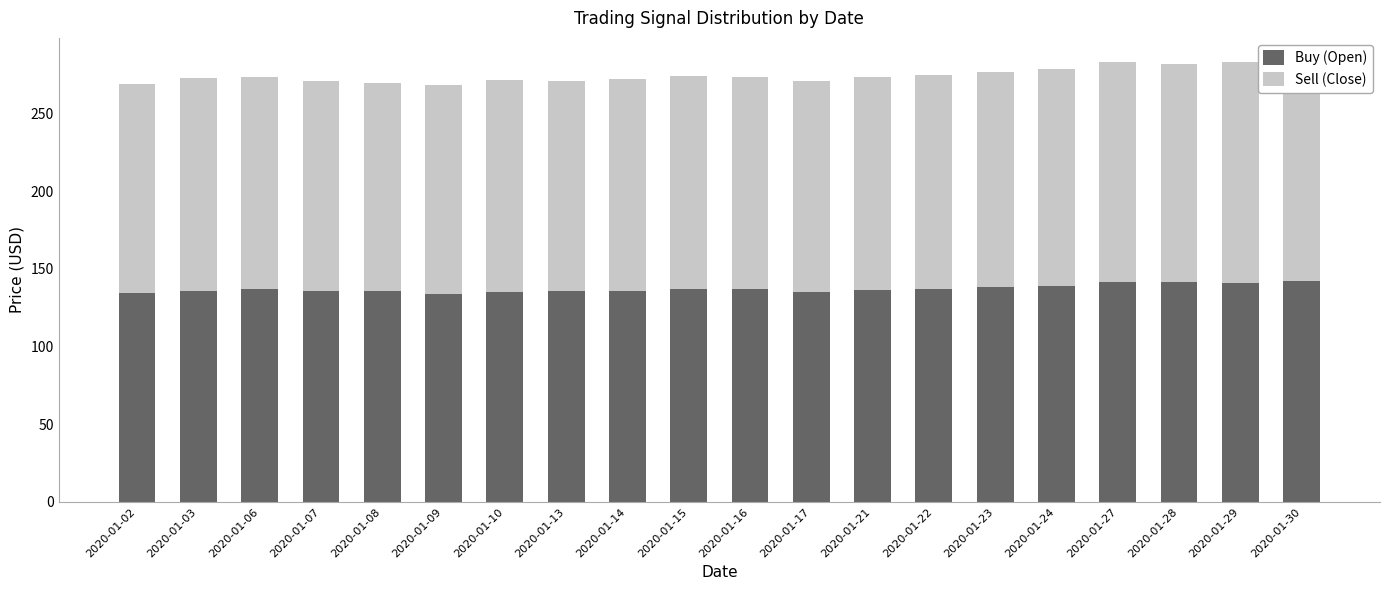

What is the difference between the maximum and minimum values in the Sell (Close) series?

7.7